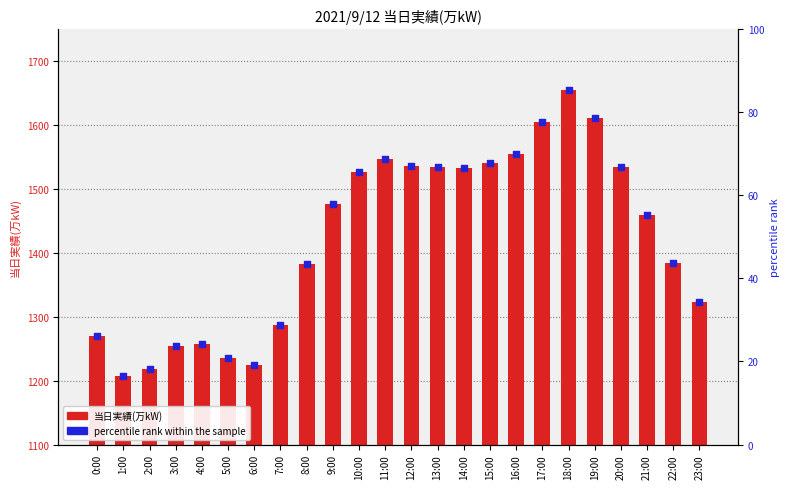

Is the value of 当日実績(万kW) at 14:00 greater than the value of percentile rank within the sample at 13:00?

No